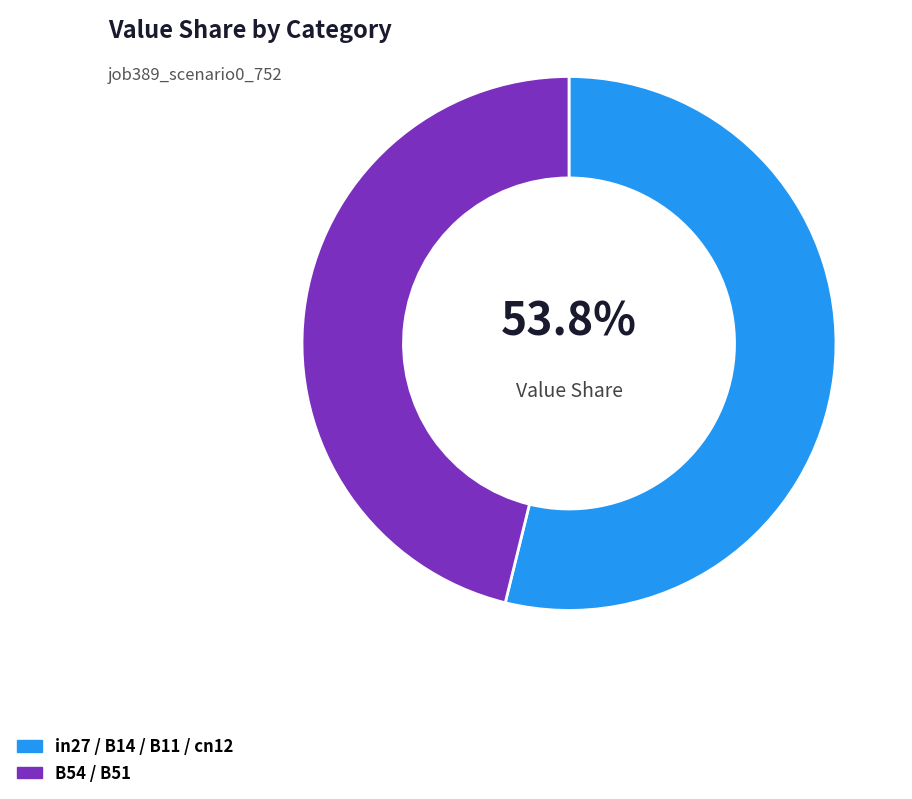

What percentage is NOT represented by in27 / B14 / B11 / cn12?

46.2%